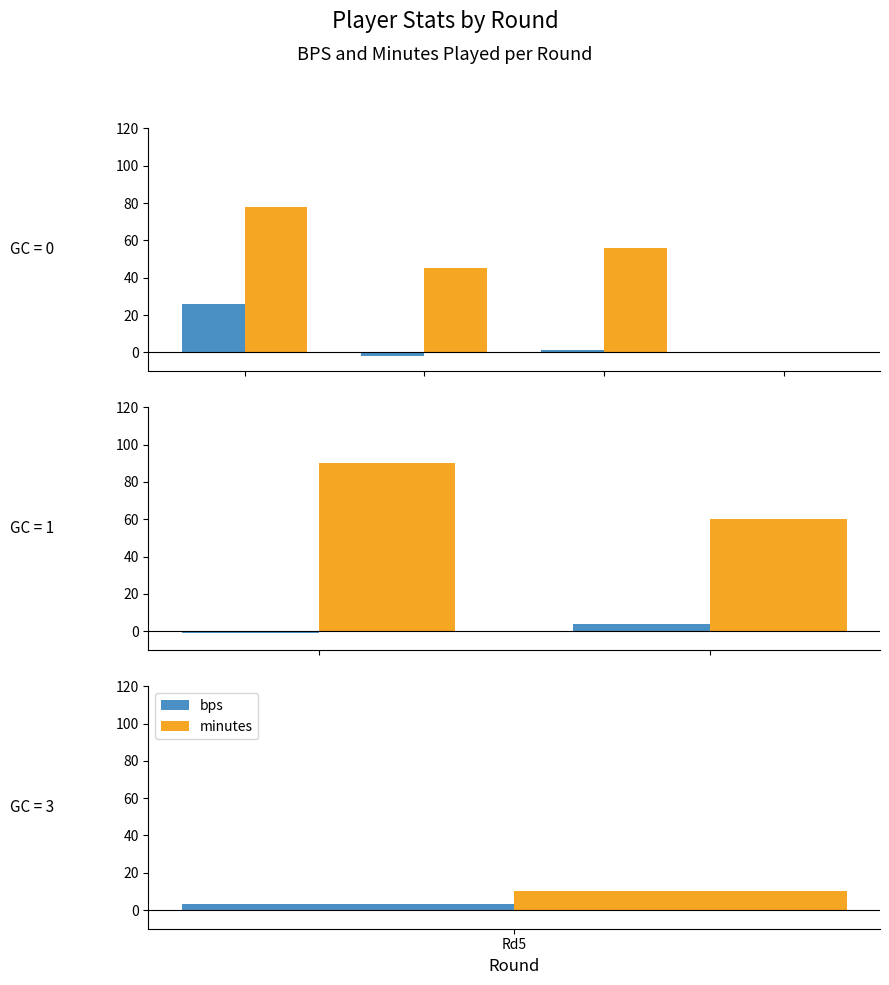

At which category does the chart reach its peak across all series?

Rd5